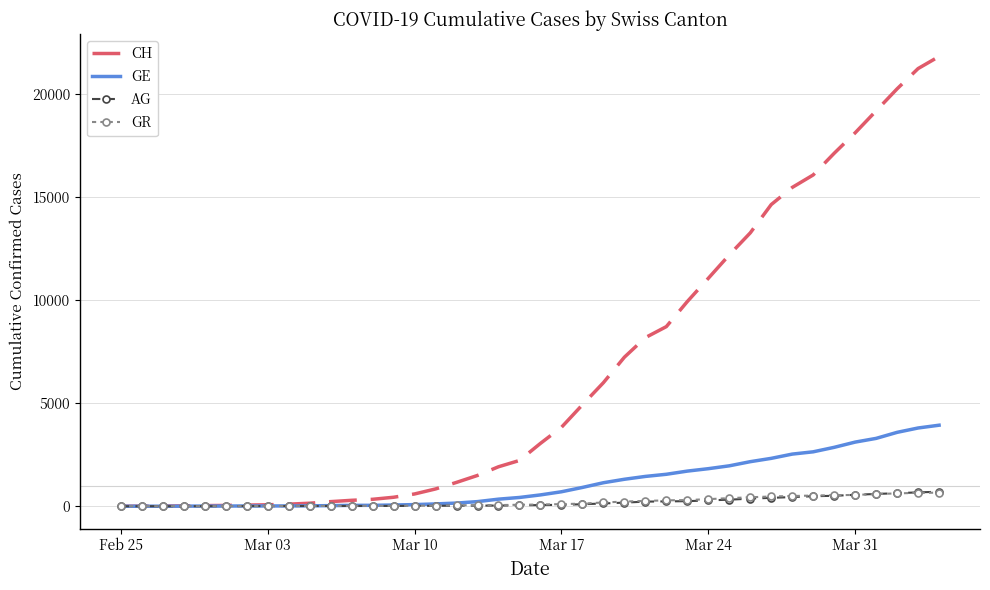

What is the maximum value for GE?

3928